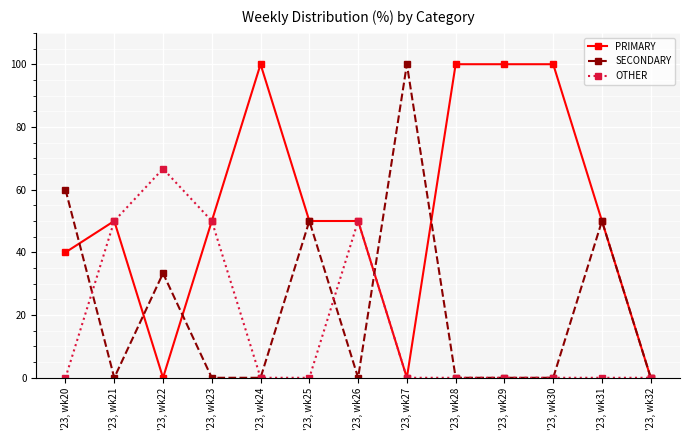

Is the value of OTHER at '23, wk21 greater than the value of SECONDARY at '23, wk23?

Yes